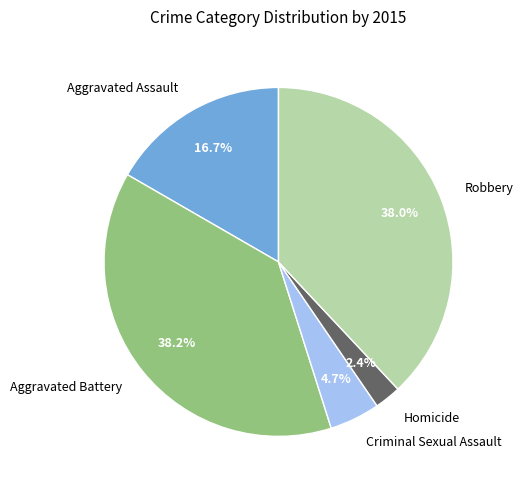

To the nearest percent, what percentage of the pie is Aggravated Assault?

17%